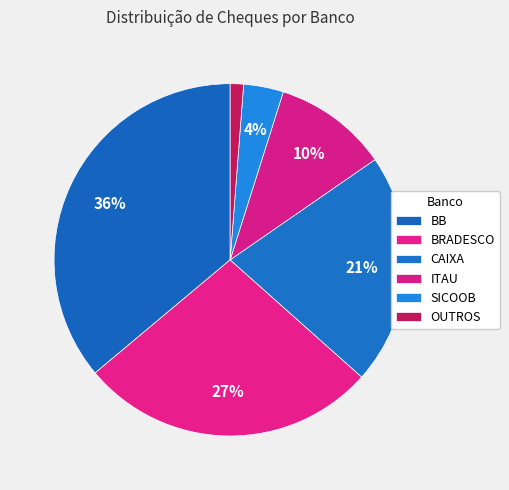

Does any single category account for the majority?

No